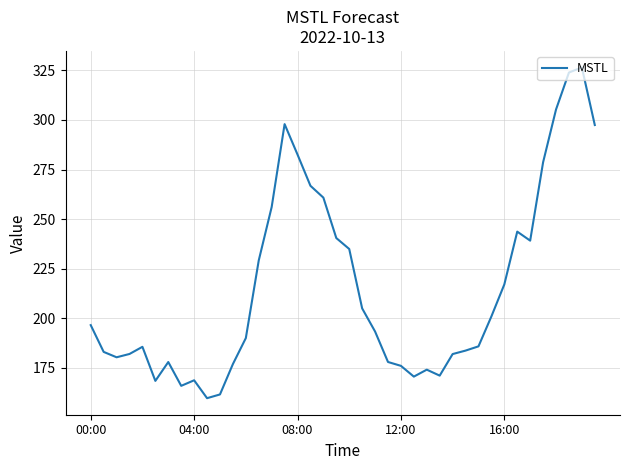

What is the difference between the maximum and minimum values?

166.8